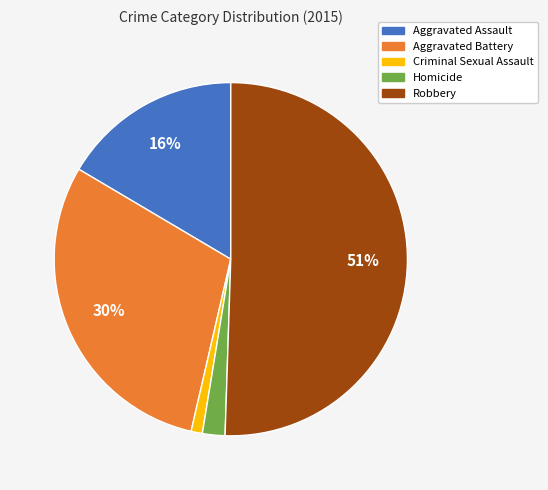

Rank the categories by value from lowest to highest.

Criminal Sexual Assault, Homicide, Aggravated Assault, Aggravated Battery, Robbery